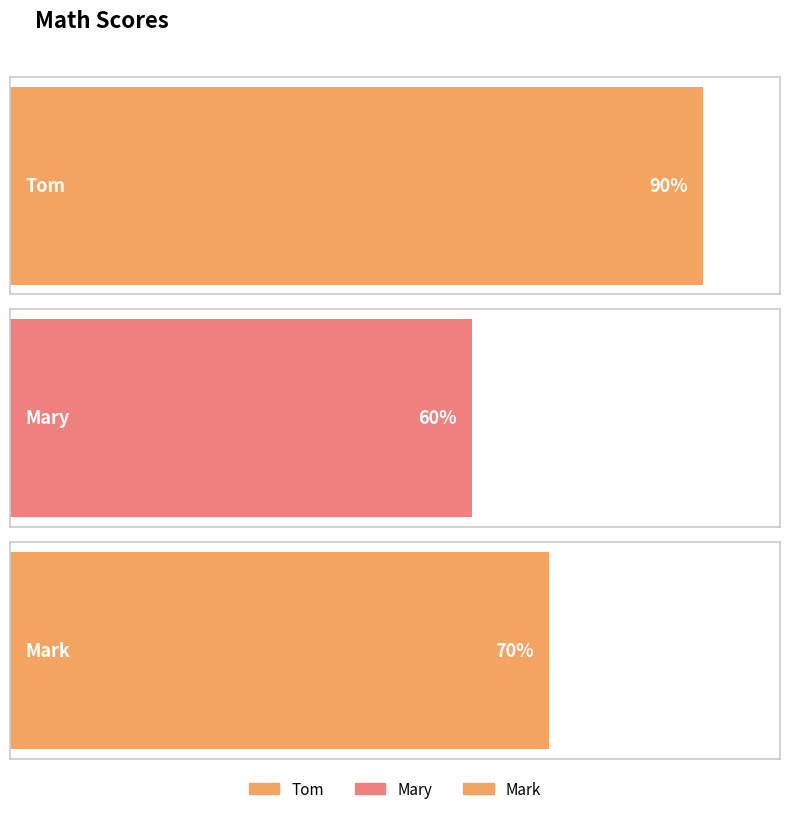

What is the smallest value displayed?

60